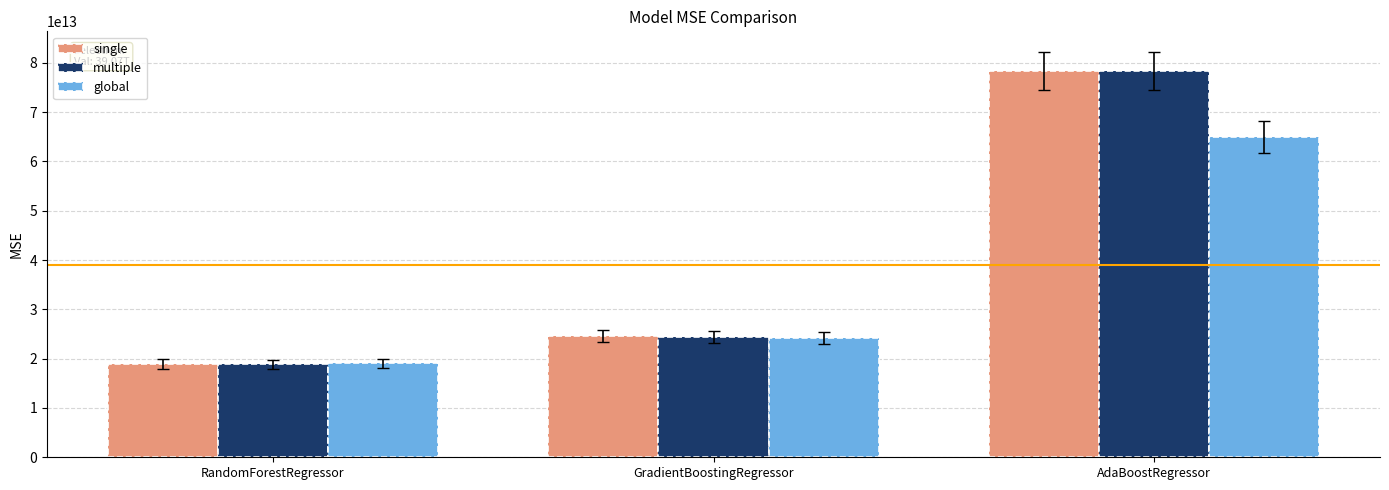

Rank the categories by single value from highest to lowest.

AdaBoostRegressor, GradientBoostingRegressor, RandomForestRegressor